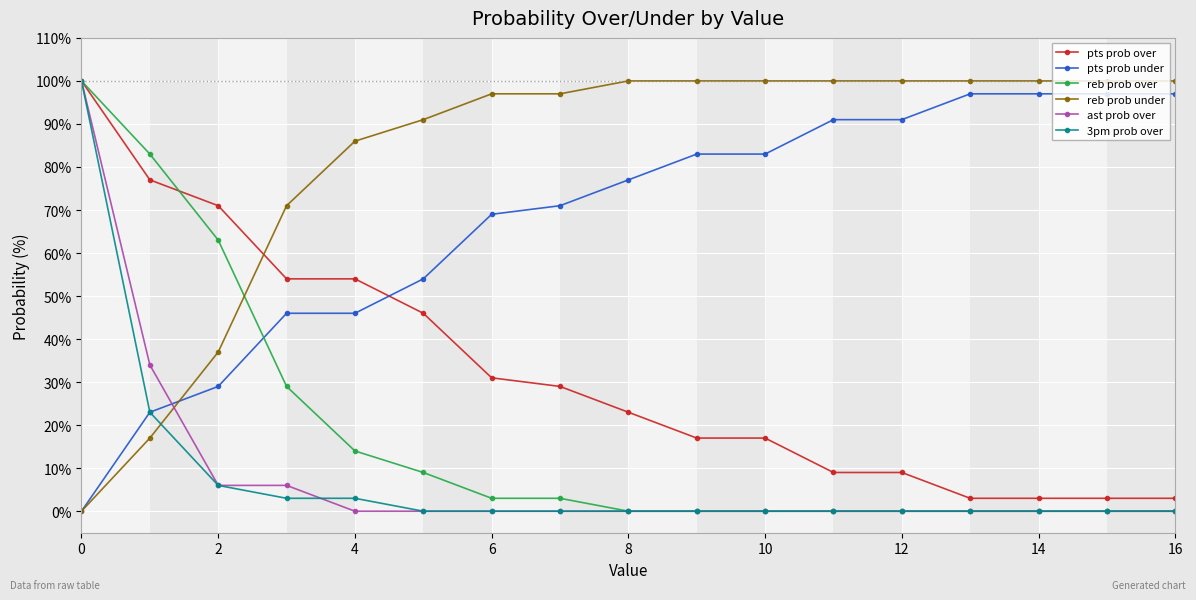

Which series has the largest total across all categories?

reb prob under